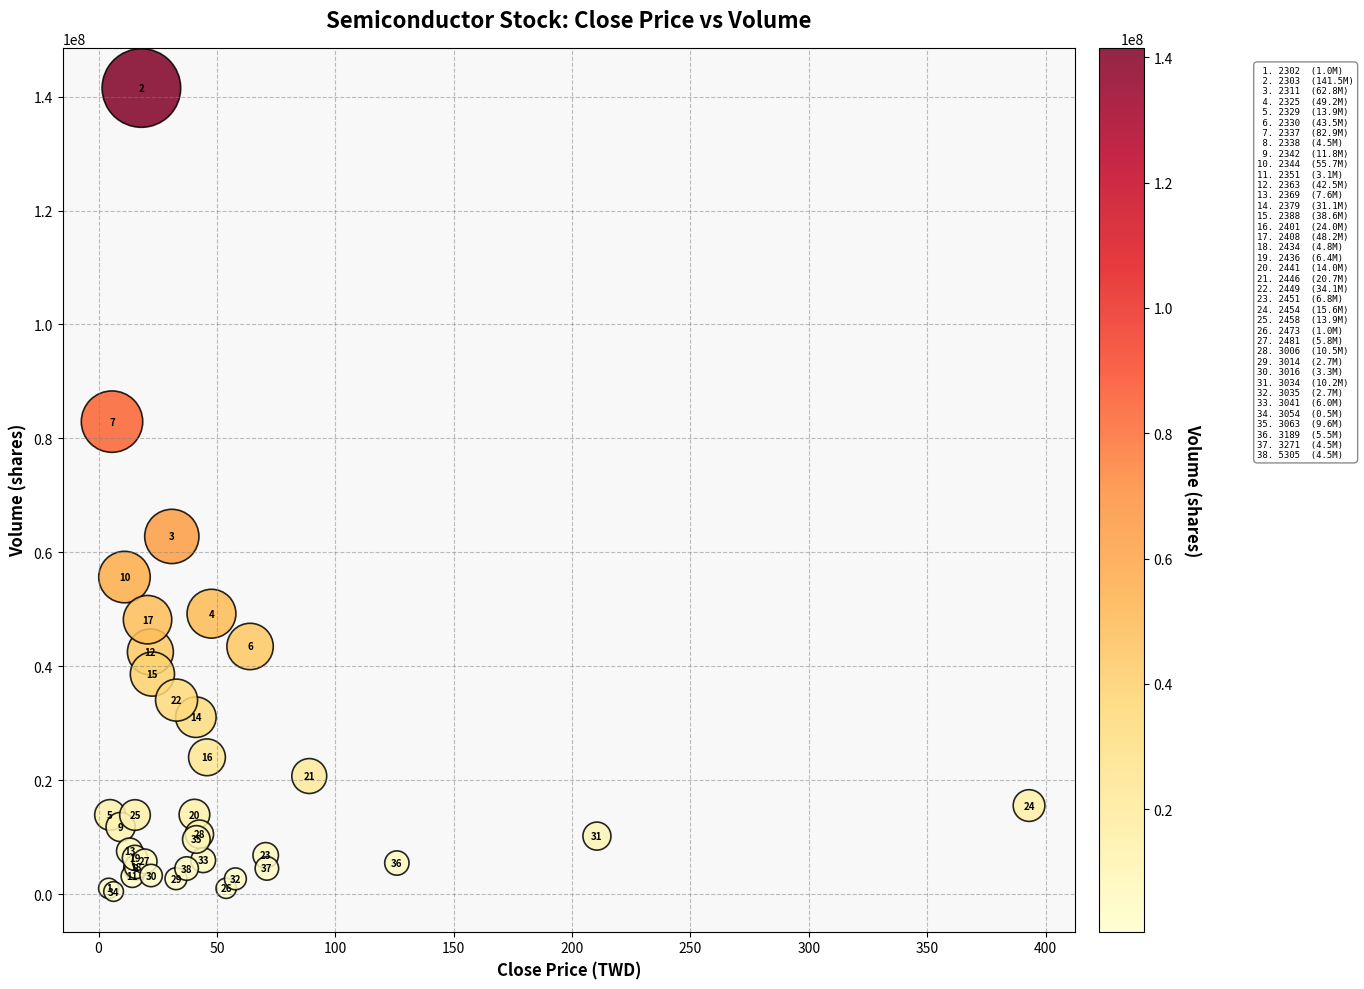

What Y value in the scatter plot is closest to 70986437?

62794163